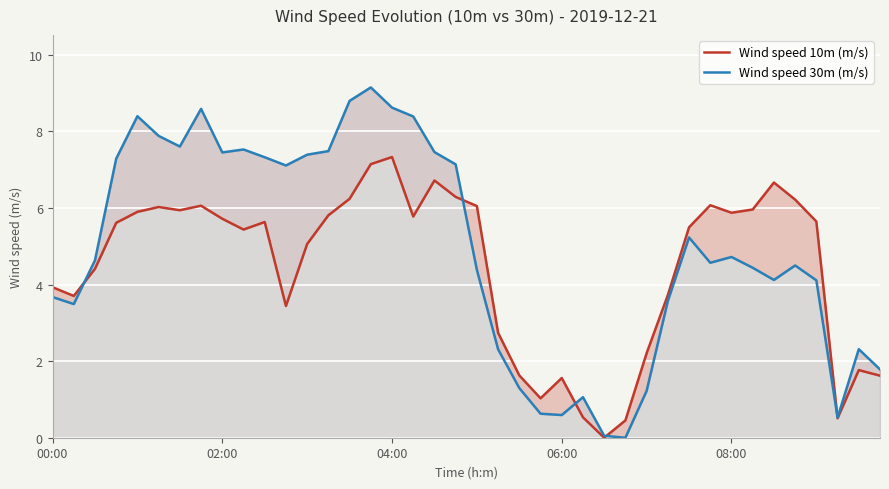

What is the difference between the maximum and minimum values in the Wind speed 10m (m/s) series?

7.3